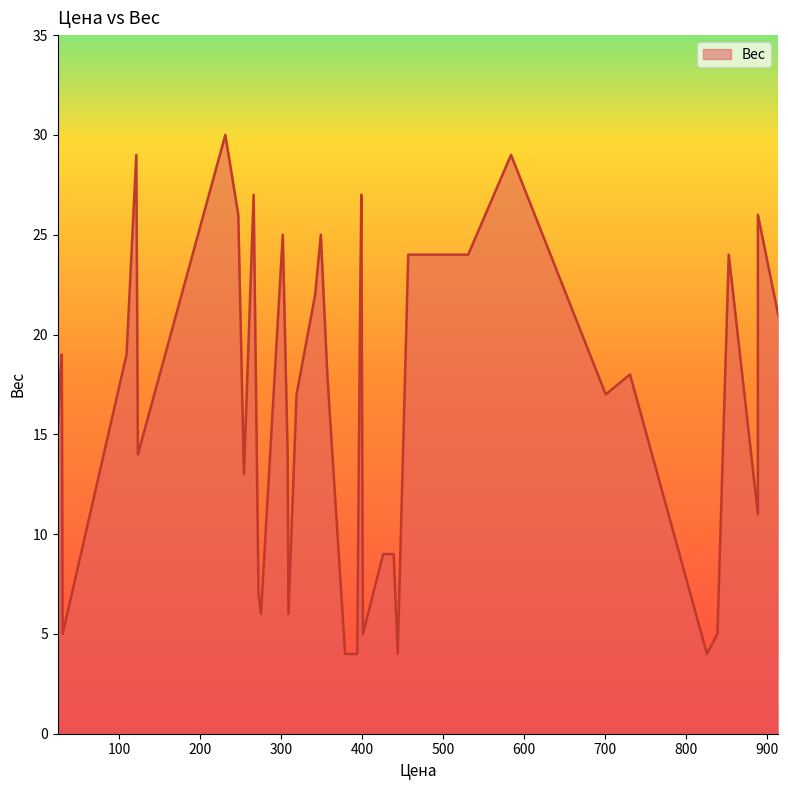

How many lines are shown in the chart?

1